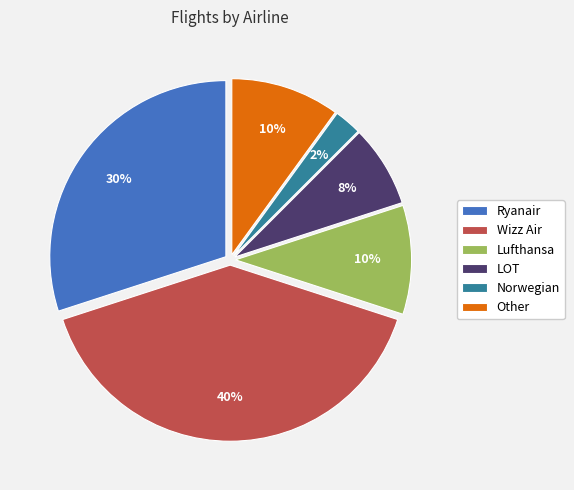

Is it true that Other is 18% of the pie?

False